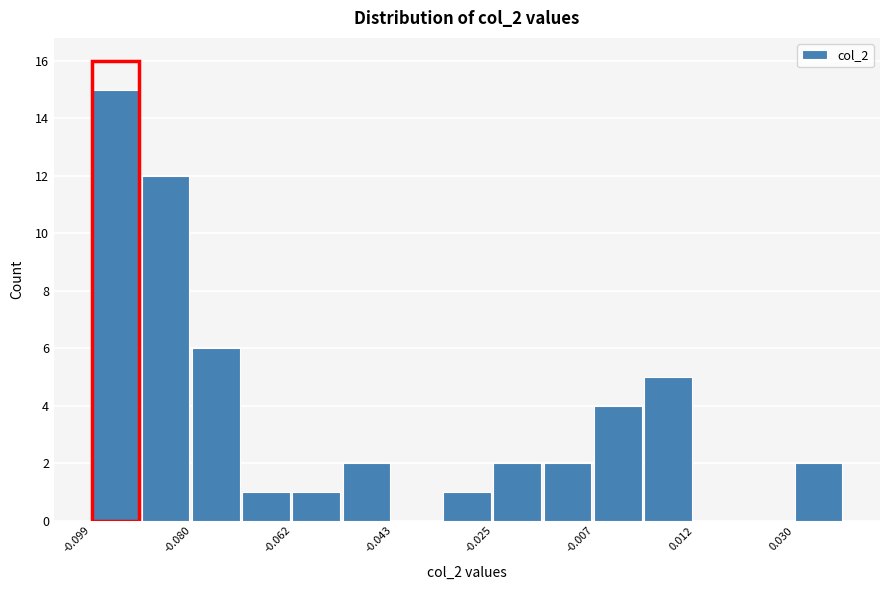

What is the height of the bar covering -0.016 to -0.006 on the x-axis? Neither the bar edges nor the heights are printed on the chart, so give them approximately, as read against the axes.

2